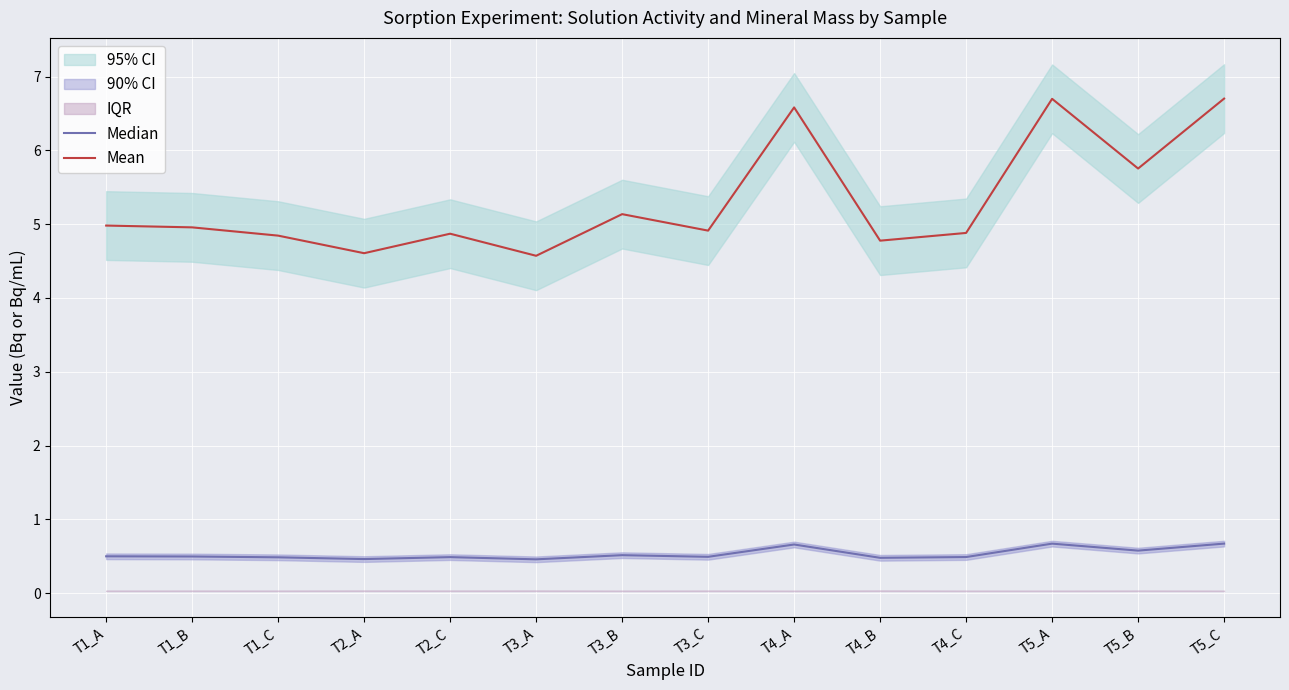

Reading left to right, list all the values displayed in this chart.

Median: T1_A=0.5	T1_B=0.5	T1_C=0.5	T2_A=0.5	T2_C=0.5	T3_A=0.5	T3_B=0.5	T3_C=0.5	T4_A=0.7	T4_B=0.5	T4_C=0.5	T5_A=0.7	T5_B=0.6	T5_C=0.7
Mean: T1_A=5.0	T1_B=5.0	T1_C=4.8	T2_A=4.6	T2_C=4.9	T3_A=4.6	T3_B=5.1	T3_C=4.9	T4_A=6.6	T4_B=4.8	T4_C=4.9	T5_A=6.7	T5_B=5.8	T5_C=6.7